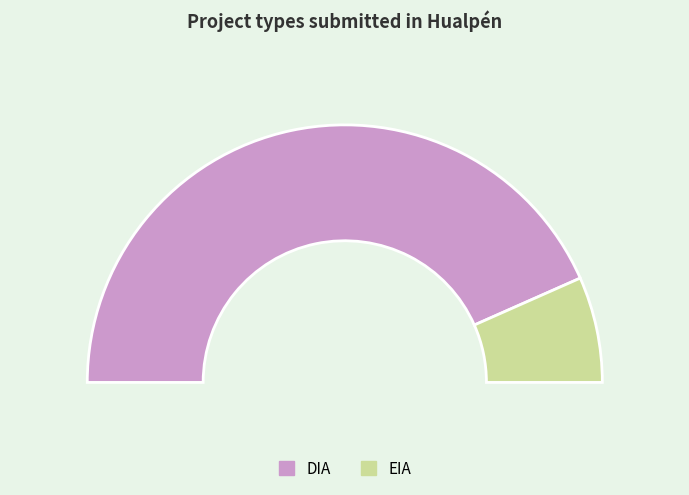

True or false: EIA accounts for 22% of the total.

False